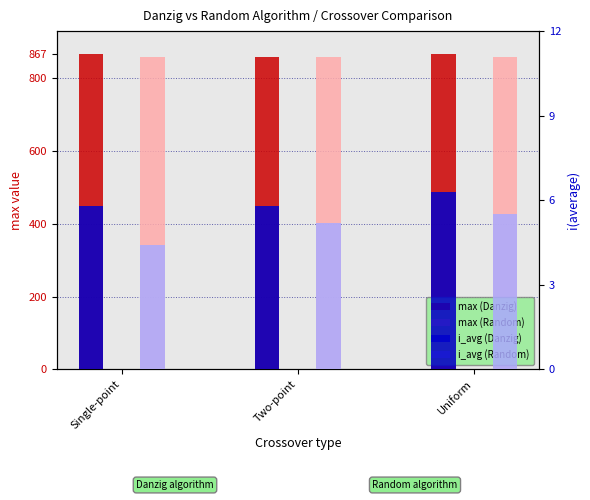

What is the value of the i_avg (Danzig) bar at the 1st from the left?

5.8